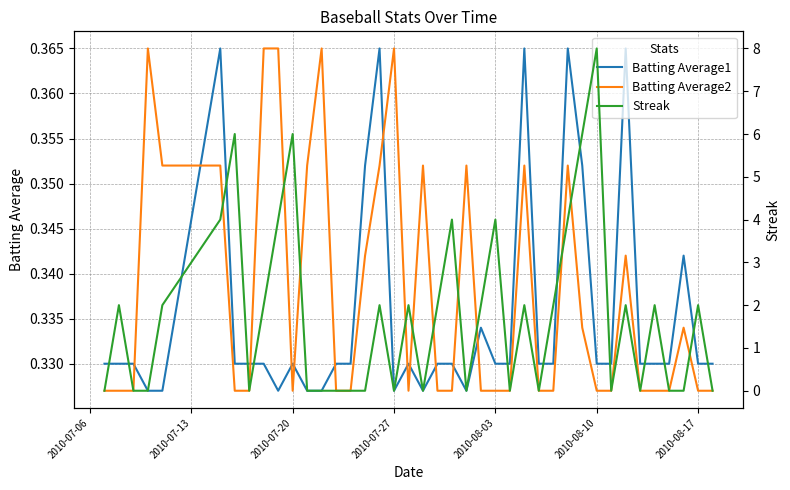

After their last crossing, which series has the higher values: Batting Average1 or Batting Average2?

Batting Average1